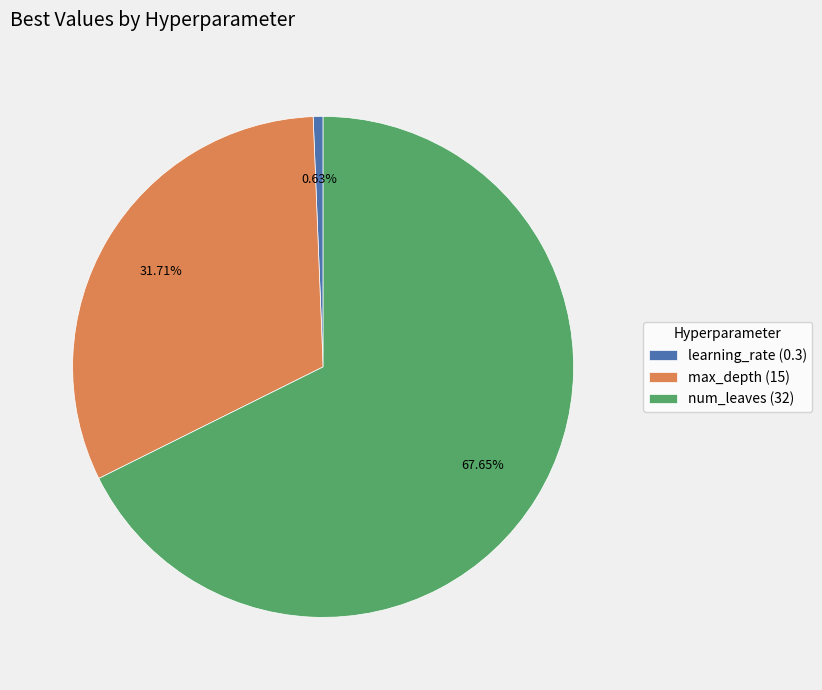

To the nearest percent, what is the difference between the largest and smallest slice percentages?

67%